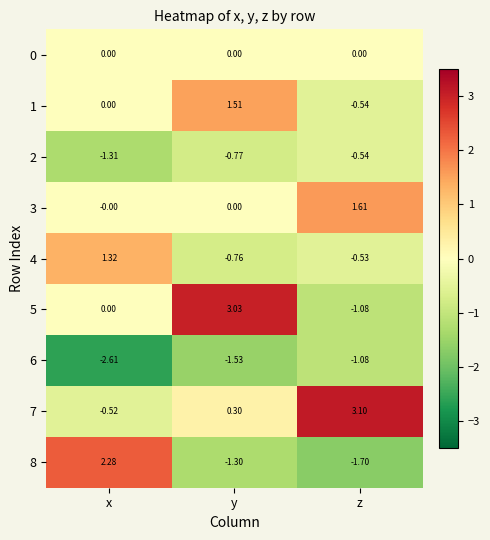

Which category has the lowest value in the 5 series?

z